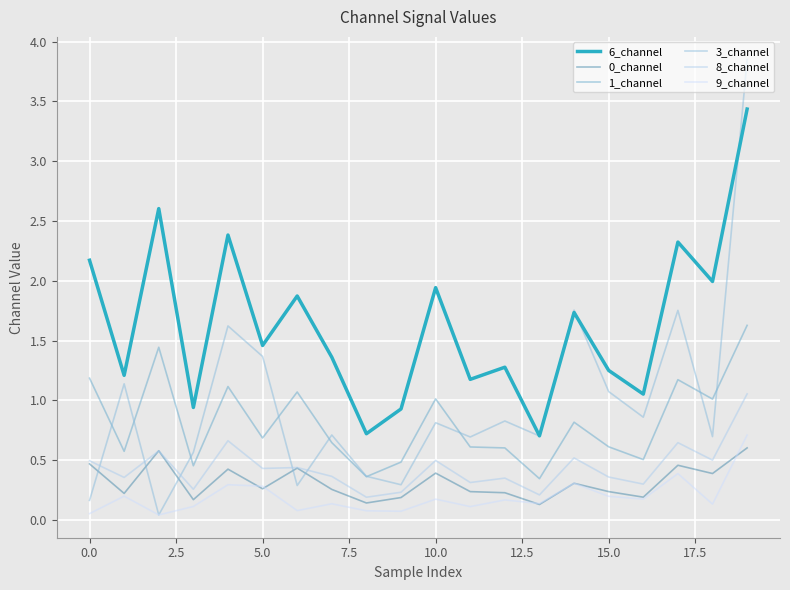

Which series has the largest total across all categories?

6_channel